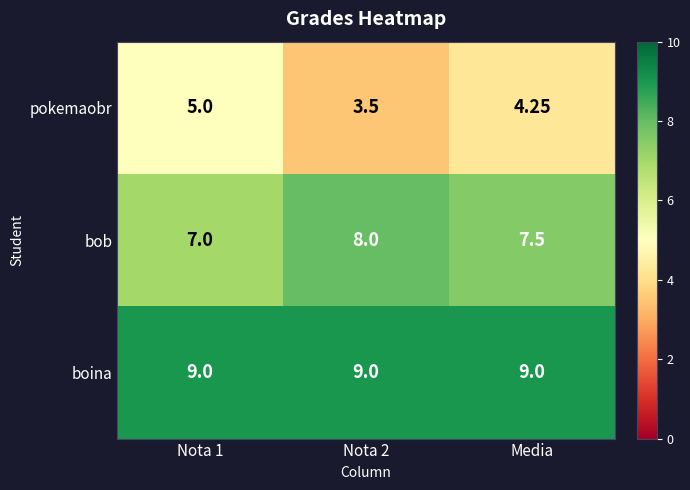

How many categories are shown in the chart?

3